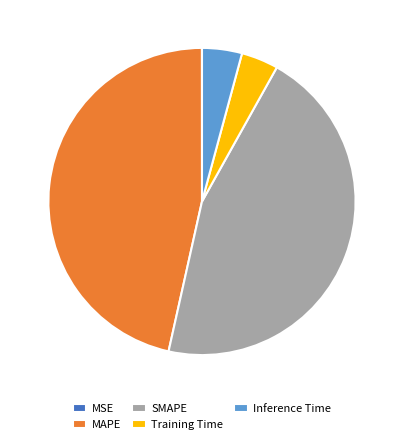

True or false: Training Time accounts for 4% of the total.

True